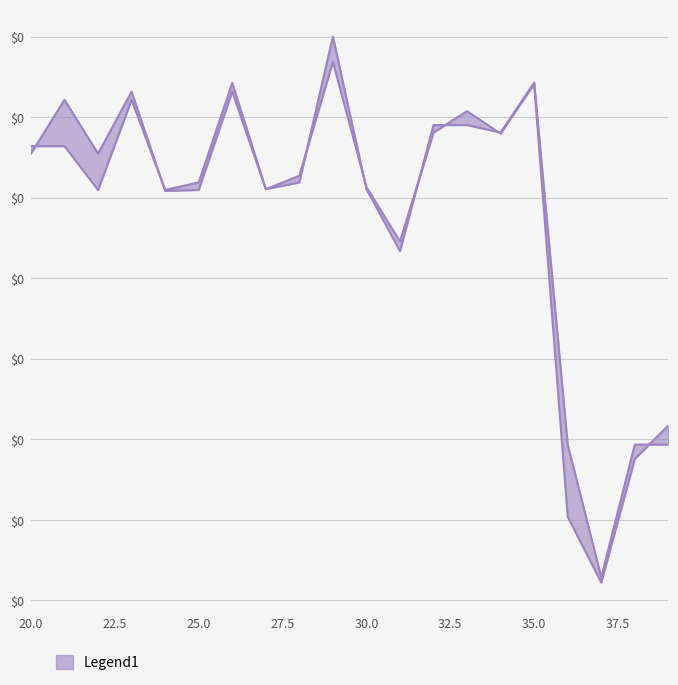

True or false: the data shows -0.0 at 30.0.

False